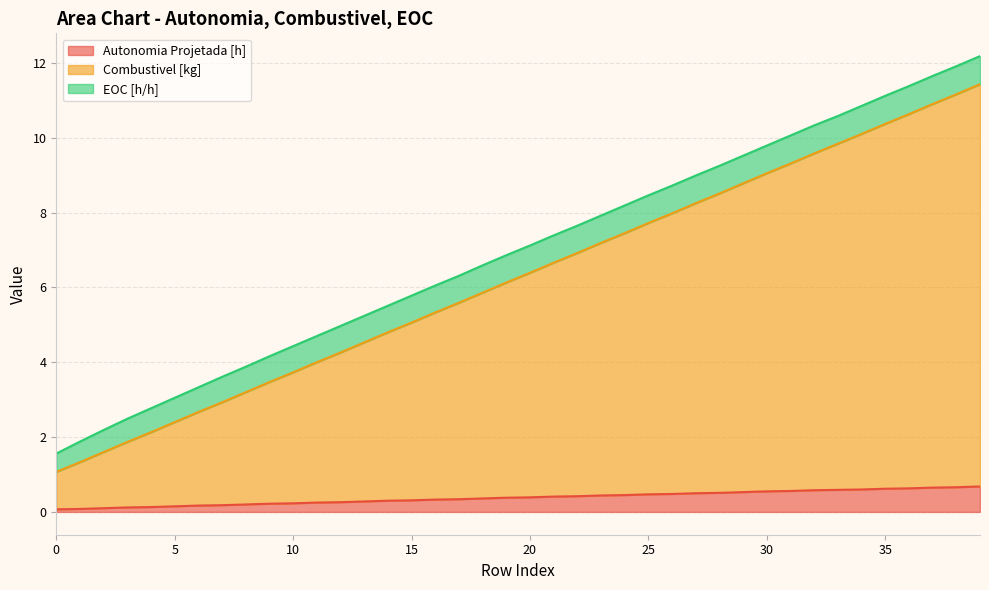

The Combustivel [kg] series shows 4.0 at 7. True or false?

False